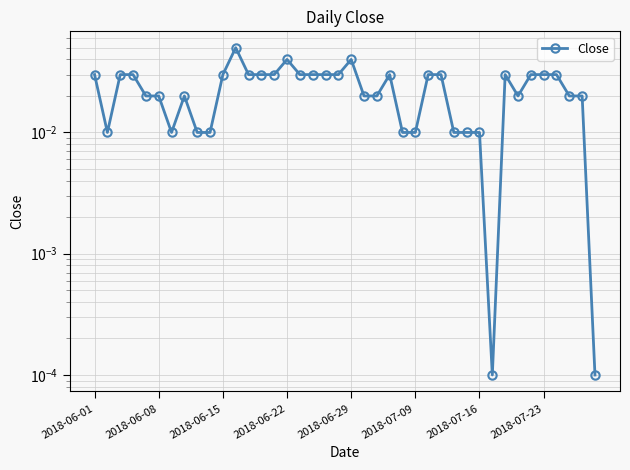

What is the sum of all values?

0.9